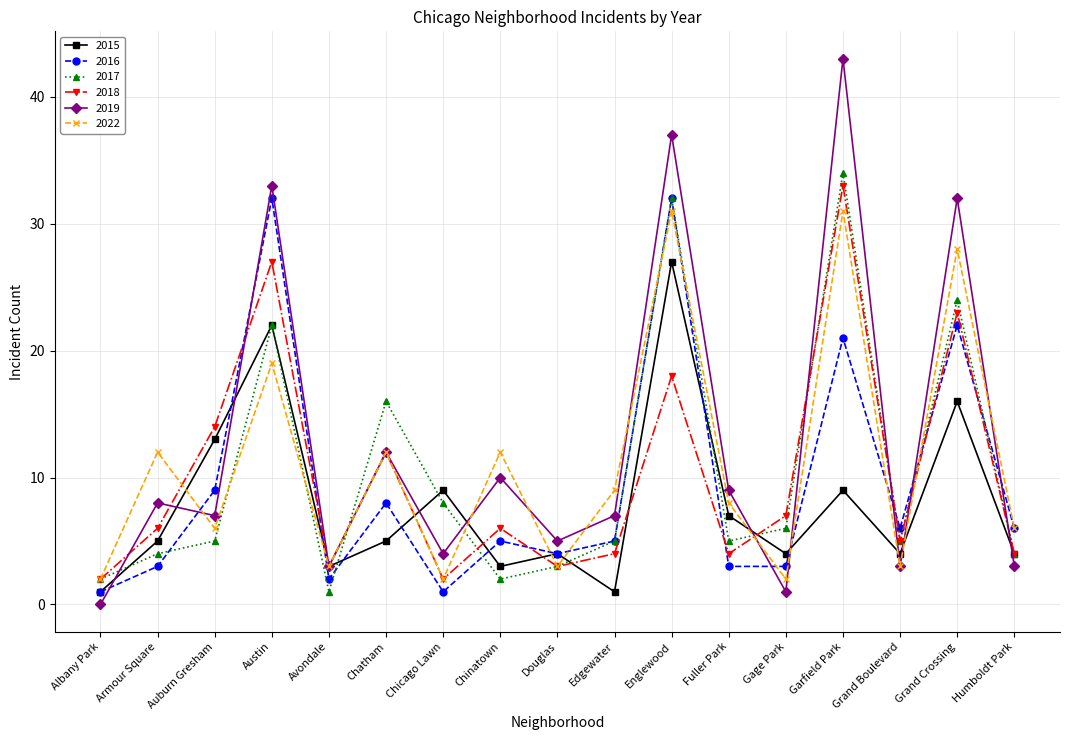

Reading left to right, transcribe all the data shown in this chart.

2015: Albany Park=1	Armour Square=5	Auburn Gresham=13	Austin=22	Avondale=3	Chatham=5	Chicago Lawn=9	Chinatown=3	Douglas=4	Edgewater=1	Englewood=27	Fuller Park=7	Gage Park=4	Garfield Park=9	Grand Boulevard=4	Grand Crossing=16	Humboldt Park=4
2016: Albany Park=1	Armour Square=3	Auburn Gresham=9	Austin=32	Avondale=2	Chatham=8	Chicago Lawn=1	Chinatown=5	Douglas=4	Edgewater=5	Englewood=32	Fuller Park=3	Gage Park=3	Garfield Park=21	Grand Boulevard=6	Grand Crossing=22	Humboldt Park=6
2017: Albany Park=2	Armour Square=4	Auburn Gresham=5	Austin=22	Avondale=1	Chatham=16	Chicago Lawn=8	Chinatown=2	Douglas=3	Edgewater=5	Englewood=32	Fuller Park=5	Gage Park=6	Garfield Park=34	Grand Boulevard=5	Grand Crossing=24	Humboldt Park=4
2018: Albany Park=2	Armour Square=6	Auburn Gresham=14	Austin=27	Avondale=3	Chatham=12	Chicago Lawn=2	Chinatown=6	Douglas=3	Edgewater=4	Englewood=18	Fuller Park=4	Gage Park=7	Garfield Park=33	Grand Boulevard=5	Grand Crossing=23	Humboldt Park=4
2019: Albany Park=0	Armour Square=8	Auburn Gresham=7	Austin=33	Avondale=3	Chatham=12	Chicago Lawn=4	Chinatown=10	Douglas=5	Edgewater=7	Englewood=37	Fuller Park=9	Gage Park=1	Garfield Park=43	Grand Boulevard=3	Grand Crossing=32	Humboldt Park=3
2022: Albany Park=2	Armour Square=12	Auburn Gresham=6	Austin=19	Avondale=3	Chatham=12	Chicago Lawn=2	Chinatown=12	Douglas=3	Edgewater=9	Englewood=31	Fuller Park=8	Gage Park=2	Garfield Park=31	Grand Boulevard=3	Grand Crossing=28	Humboldt Park=6